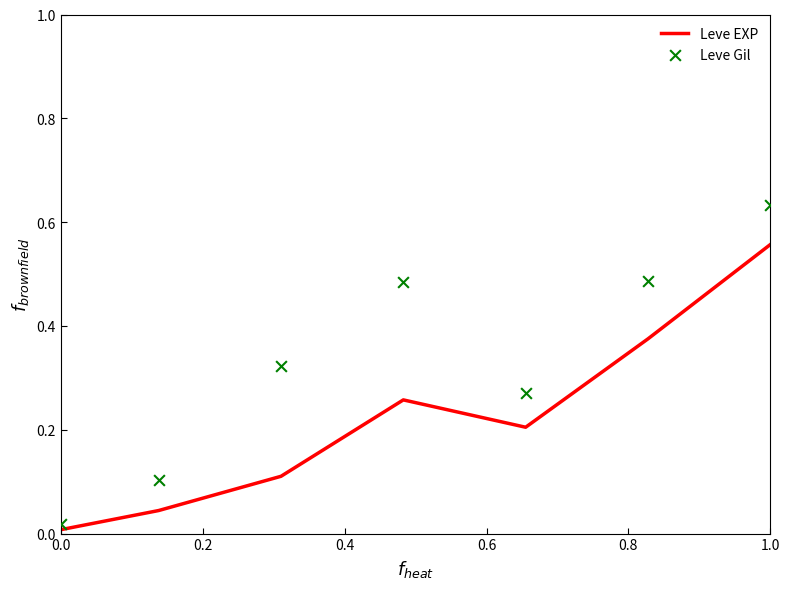

At how many categories does at least one series exceed 0?

7